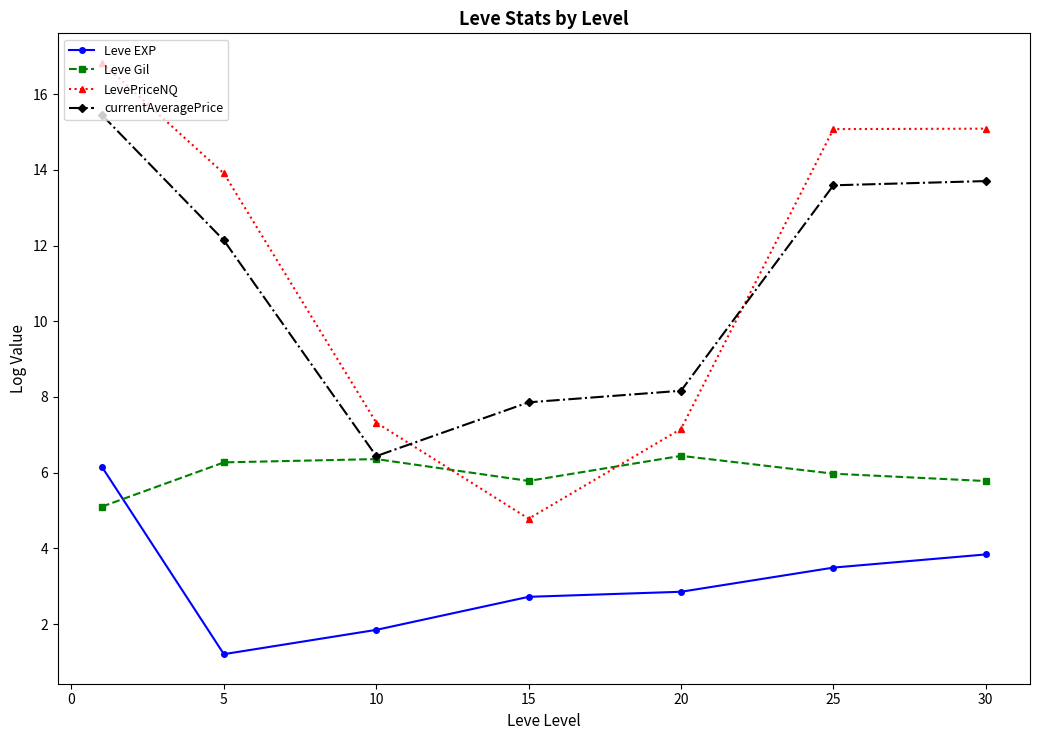

What is the value of the Leve EXP point at the 1st from the left?

6.2